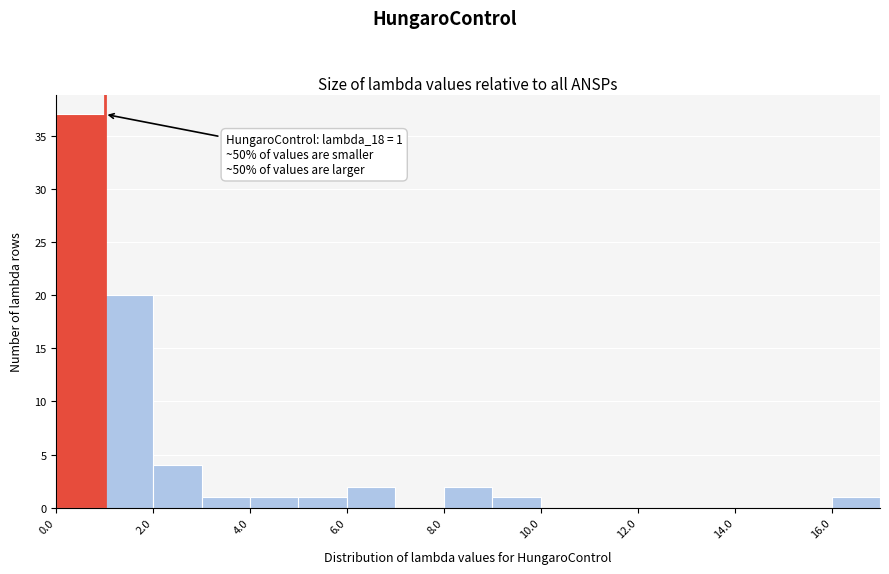

Which range on the x-axis has the tallest bar?

0 to 1